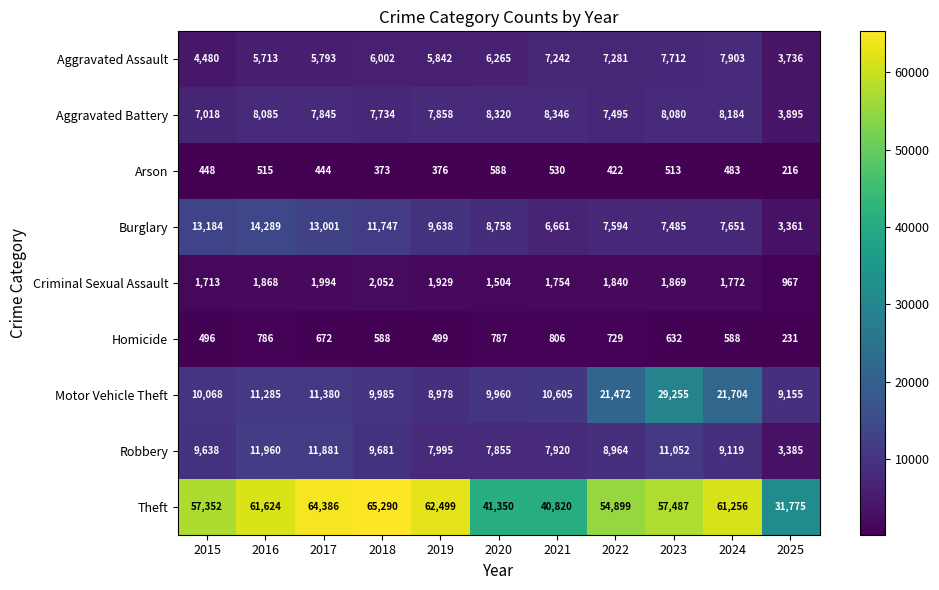

What is the spread (max minus min) of values at 2020?

40762